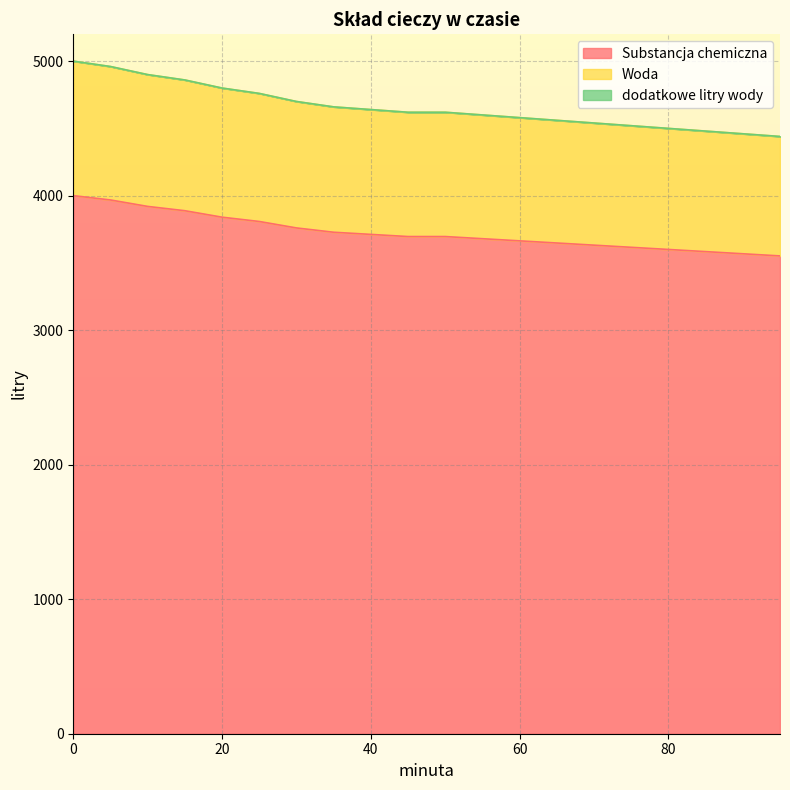

What is the difference between the highest and lowest values at 20?

960